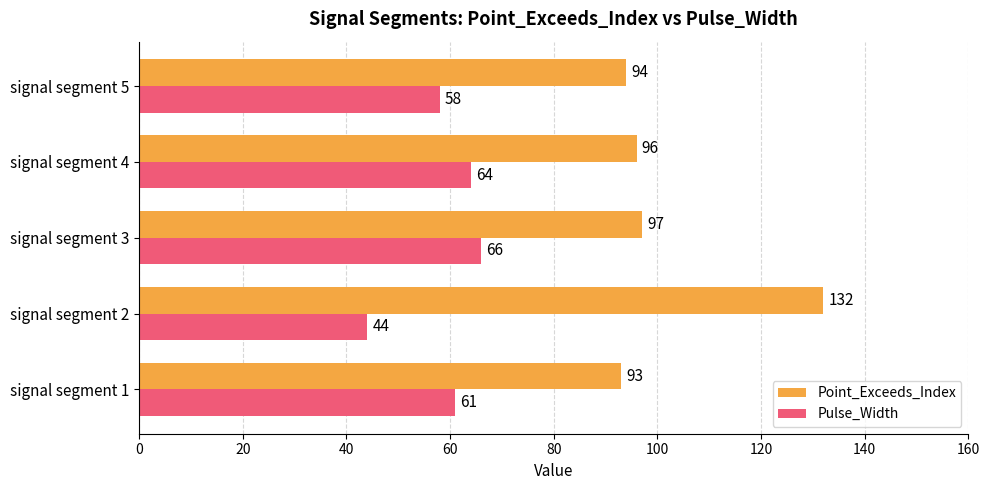

Which series has the largest range (max minus min)?

Point_Exceeds_Index